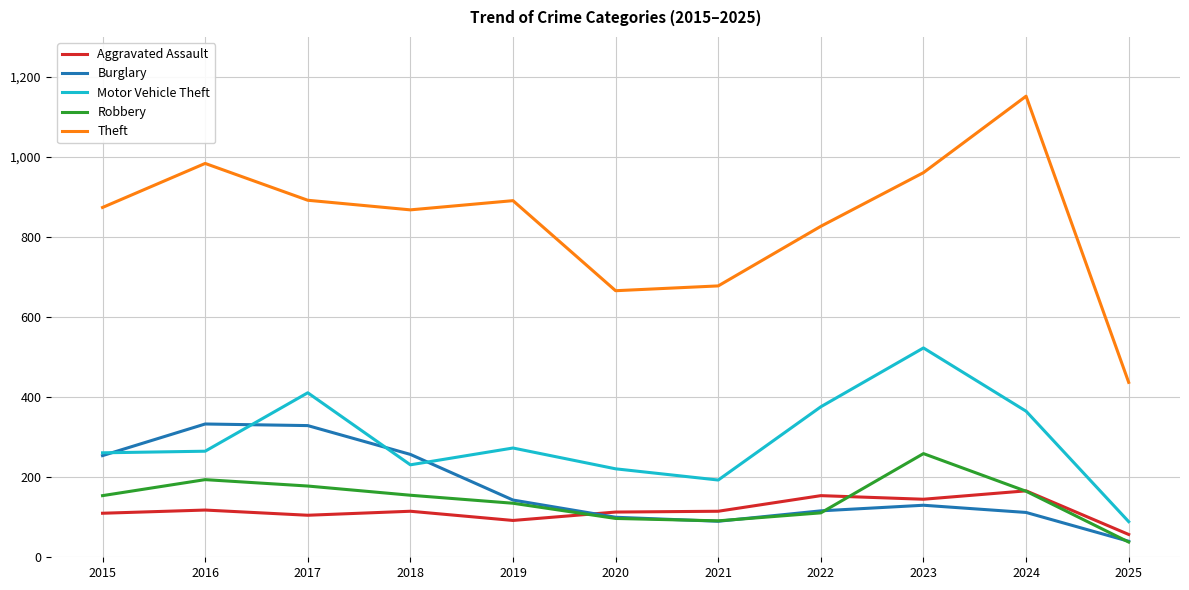

What is the sum of all Aggravated Assault values?

1290